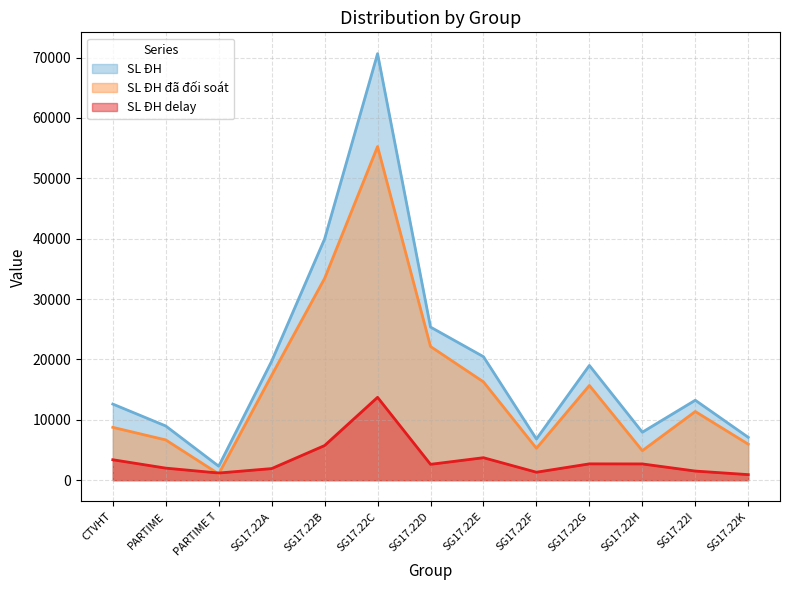

What is the maximum value shown in the chart?

70656